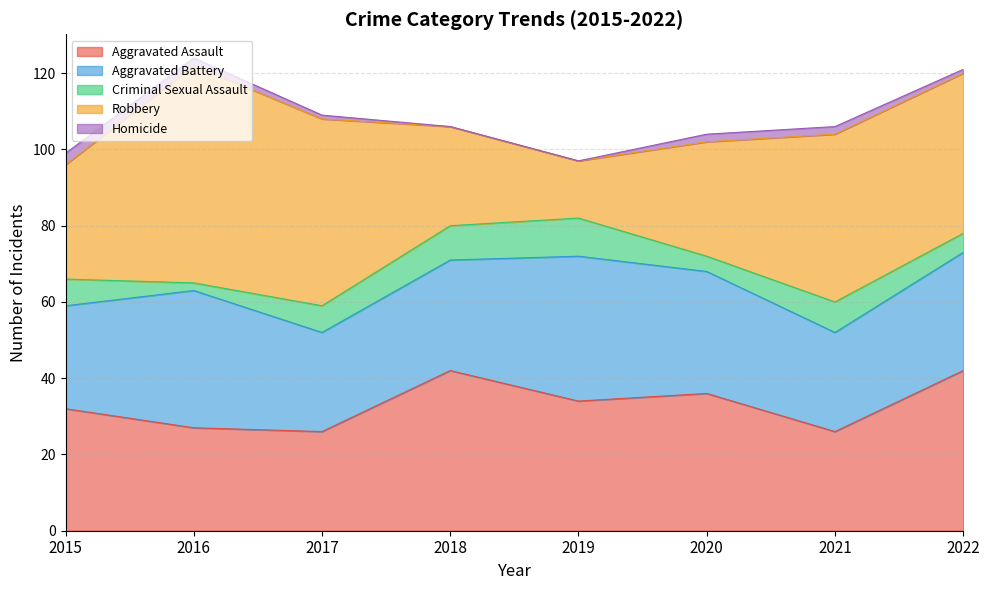

What is the difference between the maximum and minimum values in the Criminal Sexual Assault series?

8